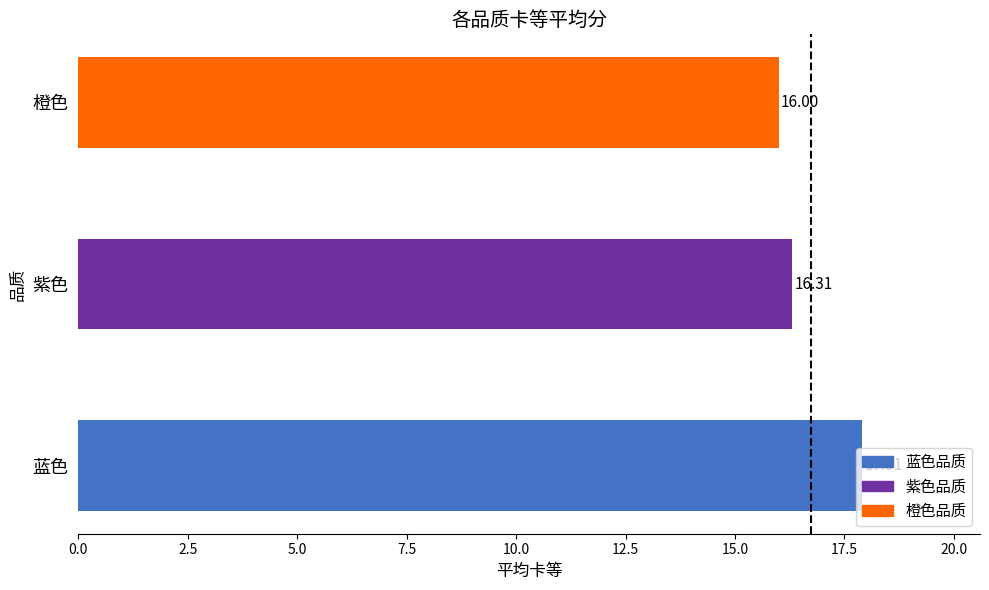

What is the change in value from 蓝色 to 紫色?

-1.6